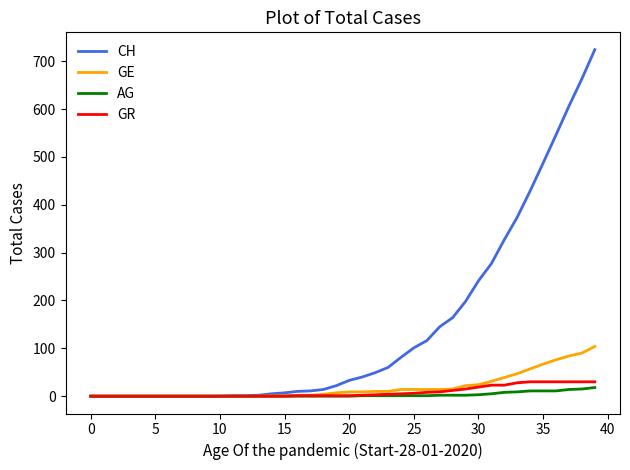

Does the chart display data point markers on the line(s)?

No